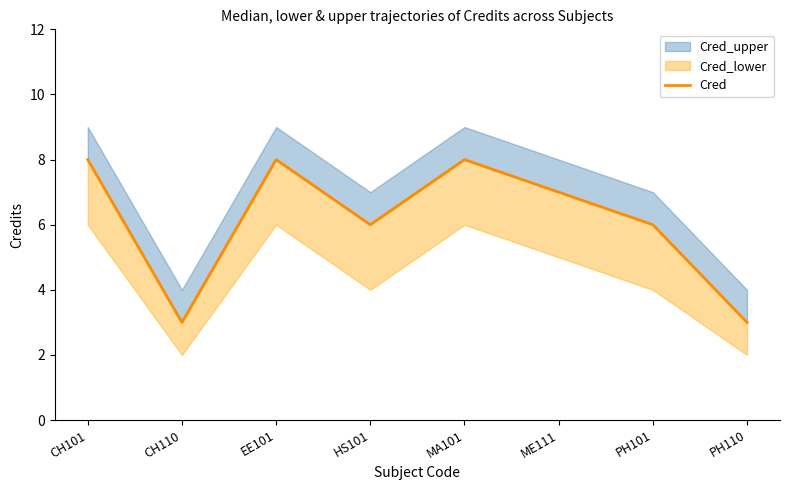

How many interior local peaks (higher than both neighbors) does the data have?

2